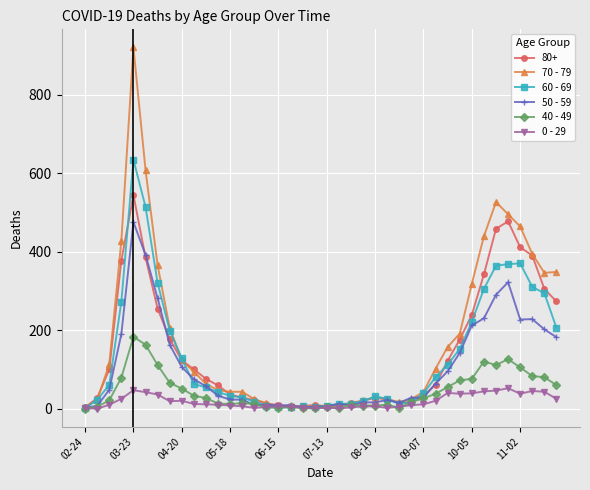

How many values in the 0 - 29 series are below 11?

20